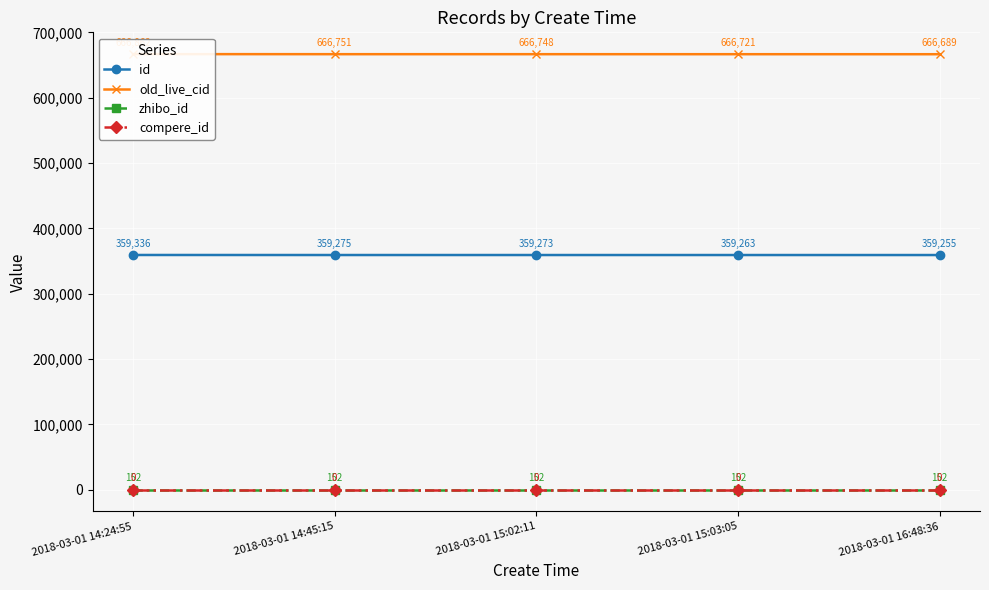

Reading left to right, list all the values displayed in this chart.

id: 359336	359275	359273	359263	359255
old_live_cid: 666862	666751	666748	666721	666689
zhibo_id: 152	152	152	152	152
compere_id: 0	0	0	0	0